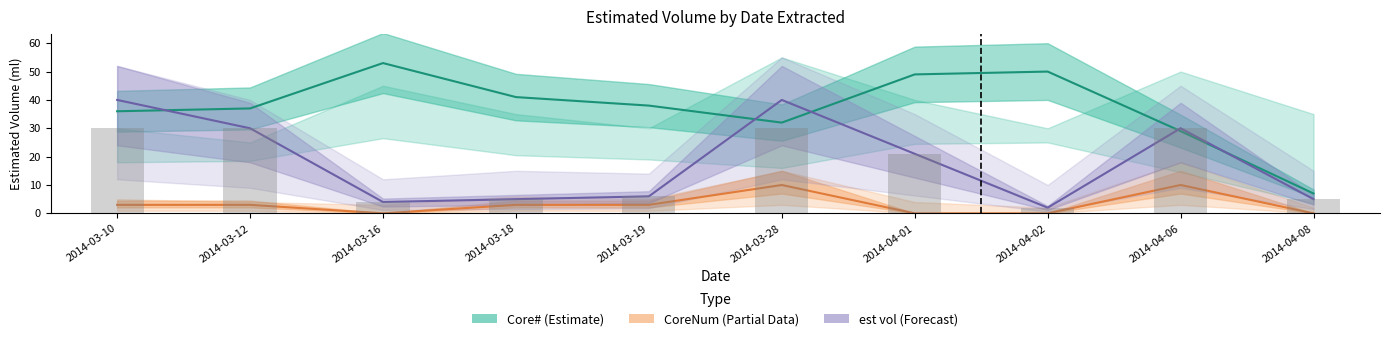

Reading left to right, extract all data points from this chart.

Core# (Estimate): 2014-03-10=36	2014-03-12=37	2014-03-16=53	2014-03-18=41	2014-03-19=38	2014-03-28=32	2014-04-01=49	2014-04-02=50	2014-04-06=29	2014-04-08=7
CoreNum (Partial Data): 2014-03-10=3	2014-03-12=3	2014-03-16=0	2014-03-18=3	2014-03-19=3	2014-03-28=10	2014-04-01=0	2014-04-02=0	2014-04-06=10	2014-04-08=0
est vol (Forecast): 2014-03-10=40	2014-03-12=30	2014-03-16=4	2014-03-18=5	2014-03-19=6	2014-03-28=40	2014-04-01=21	2014-04-02=2	2014-04-06=30	2014-04-08=5
Observed: 2014-03-10=30	2014-03-12=30	2014-03-16=4	2014-03-18=5	2014-03-19=6	2014-03-28=30	2014-04-01=21	2014-04-02=2	2014-04-06=30	2014-04-08=5